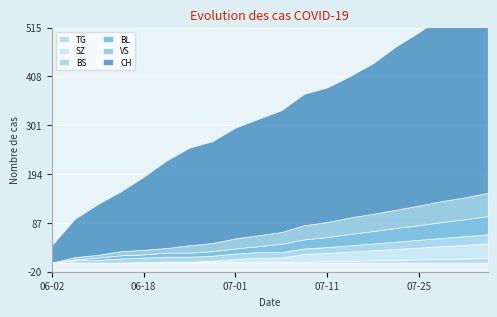

At which label is BL closest to 20?

2020-07-09